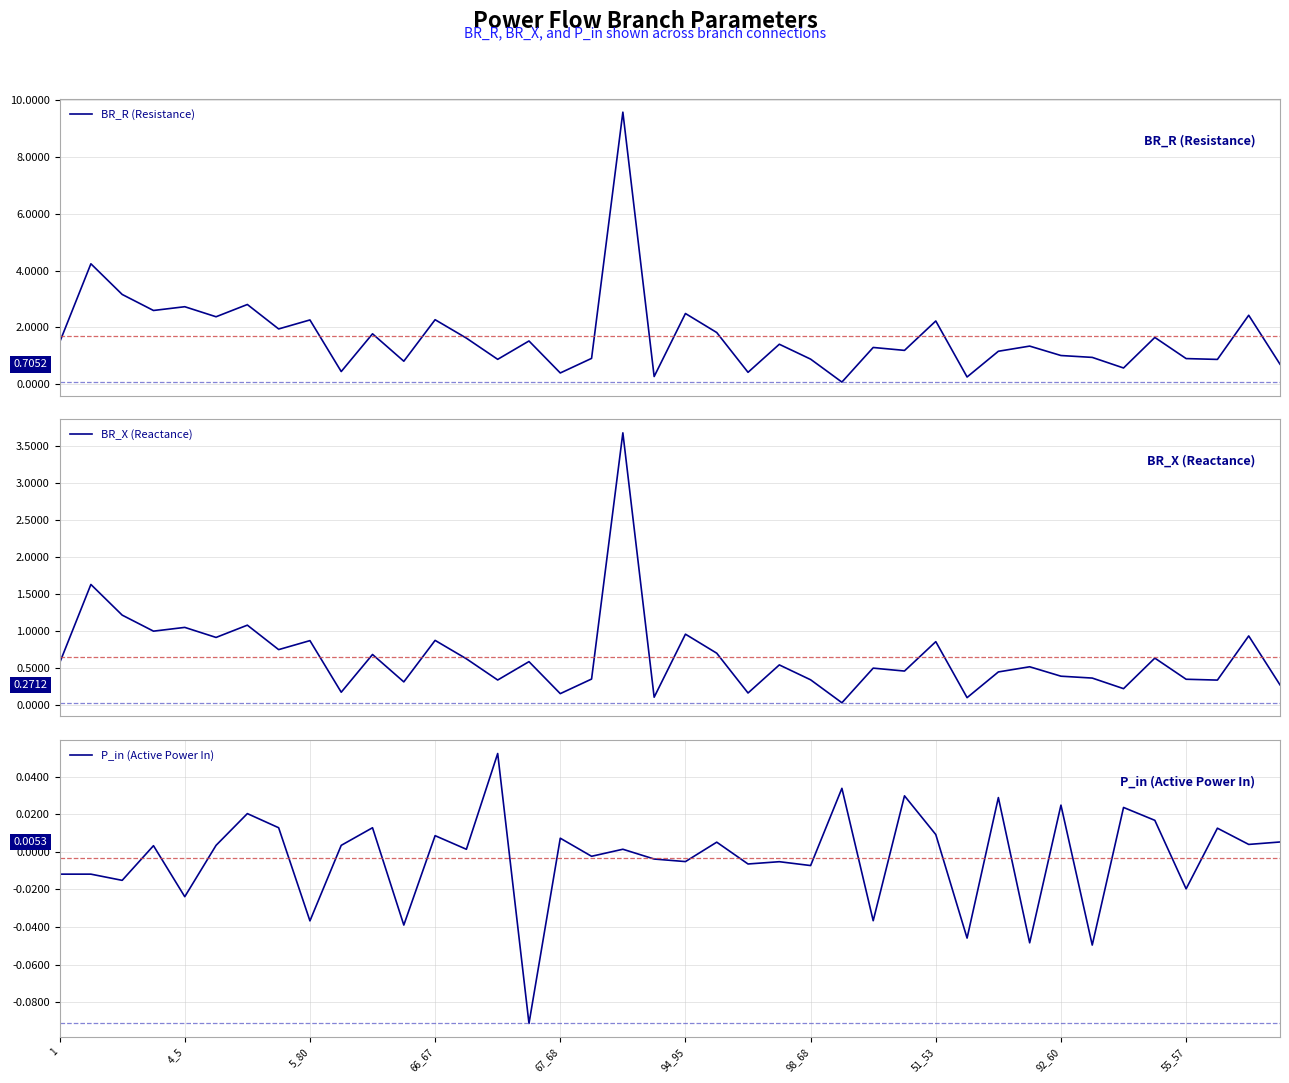

Which label corresponds to the largest value in the chart?

18